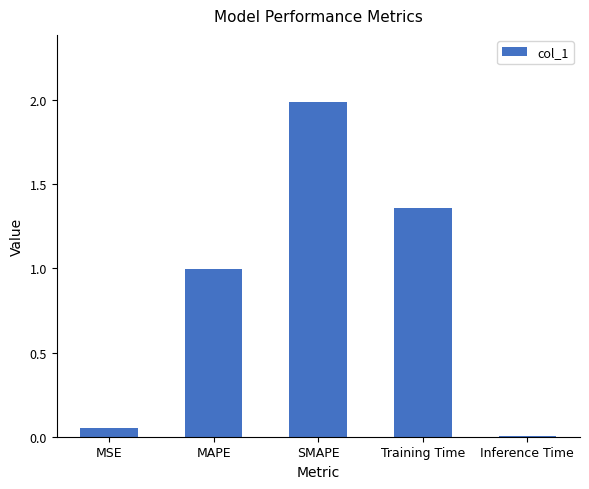

Rank the categories by value from highest to lowest.

SMAPE, Training Time, MAPE, MSE, Inference Time